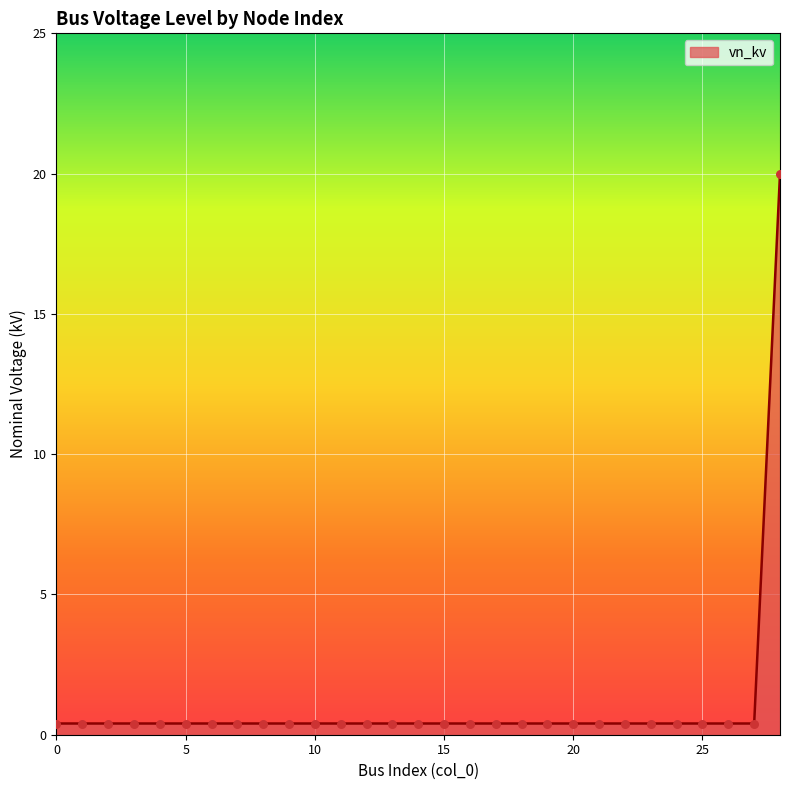

What is the greatest value displayed?

20.0